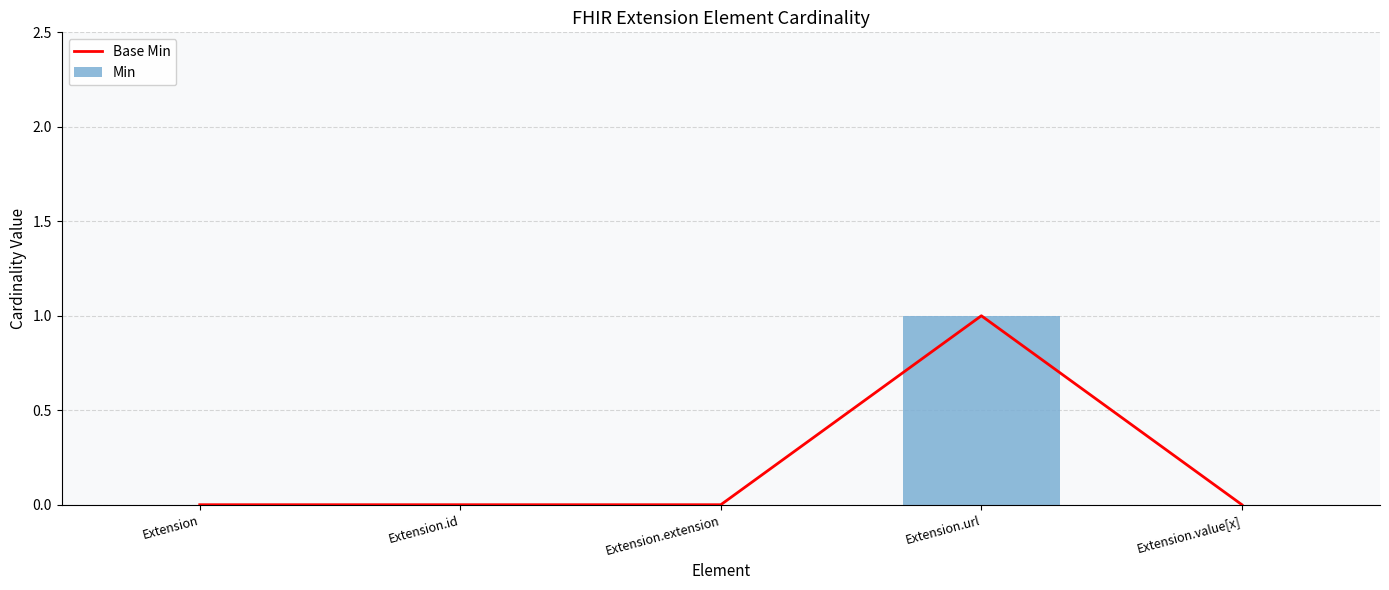

Between Extension.id and Extension.extension, which series saw the biggest shift?

Base Min